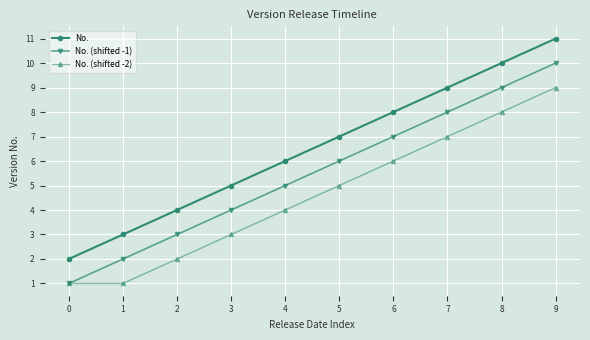

Which series has the largest total across all categories?

No.